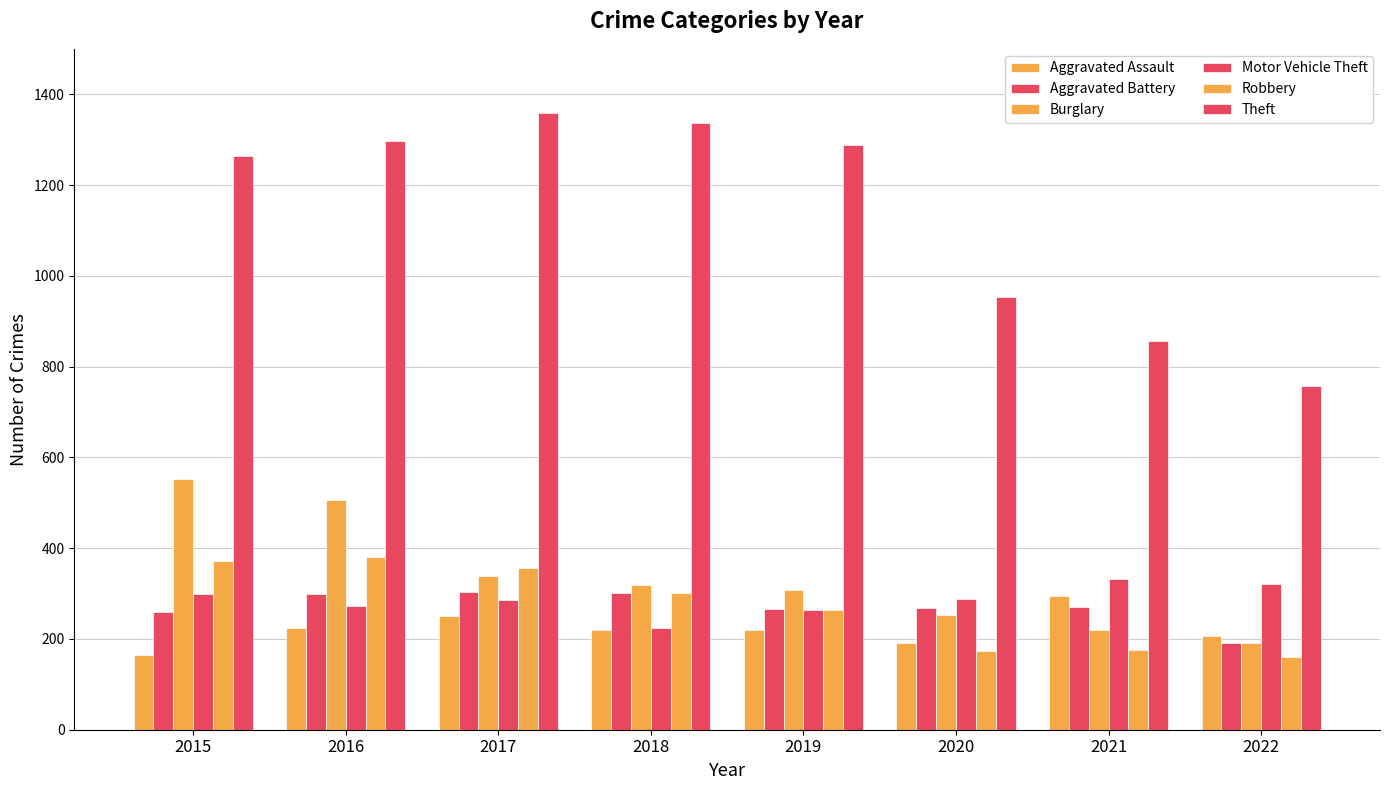

What is the total value across all series at 2020?

2128